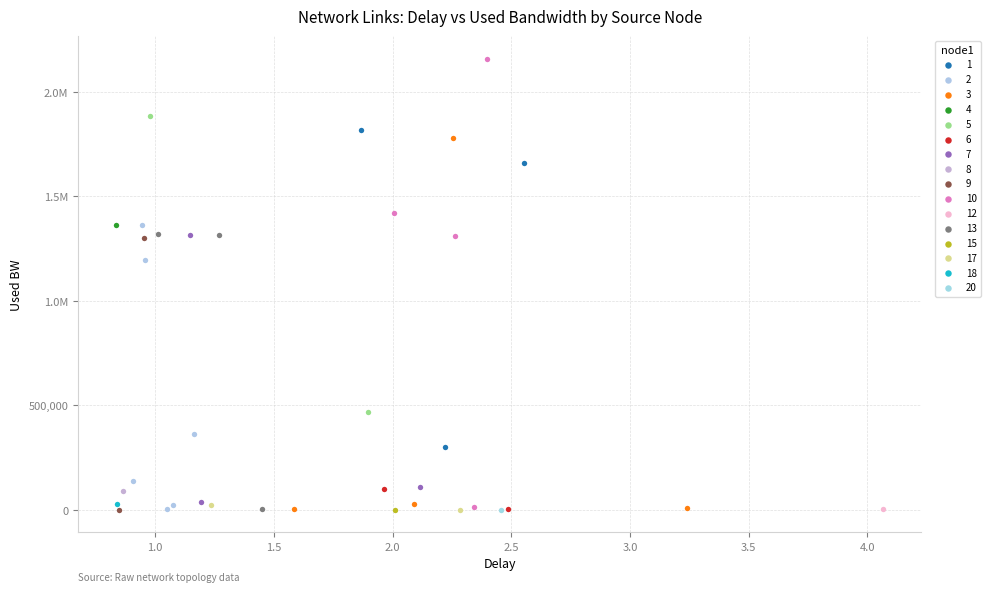

What are all the series names shown in the legend?

1, 2, 3, 4, 5, 6, 7, 8, 9, 10, 12, 13, 15, 17, 18, 20